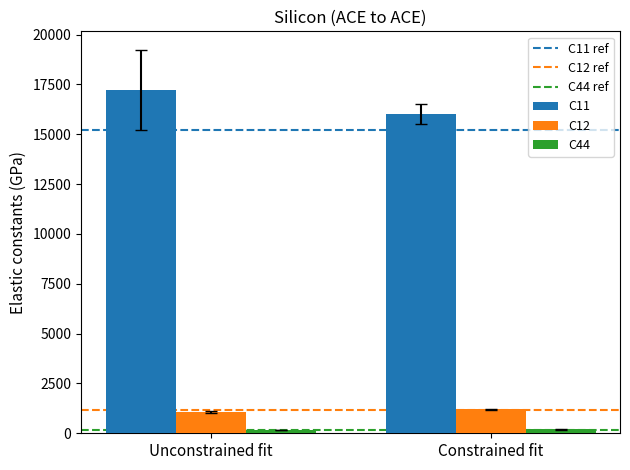

Which series has the largest range (max minus min)?

C11